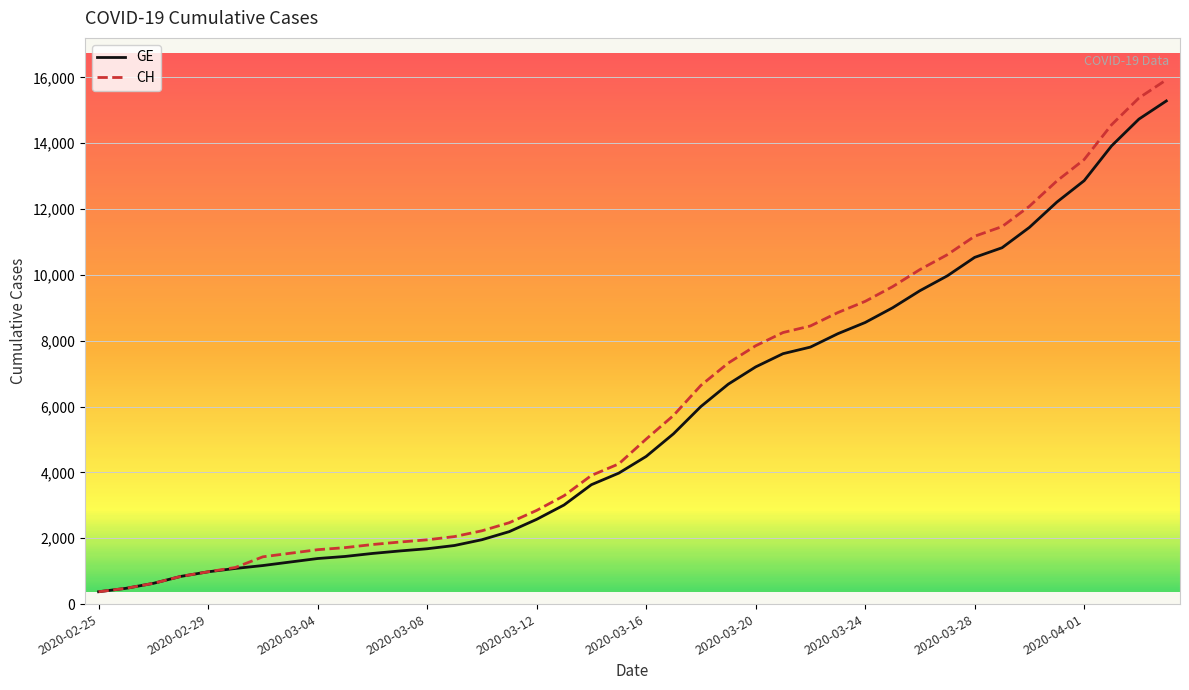

Which series has the widest spread of values?

CH